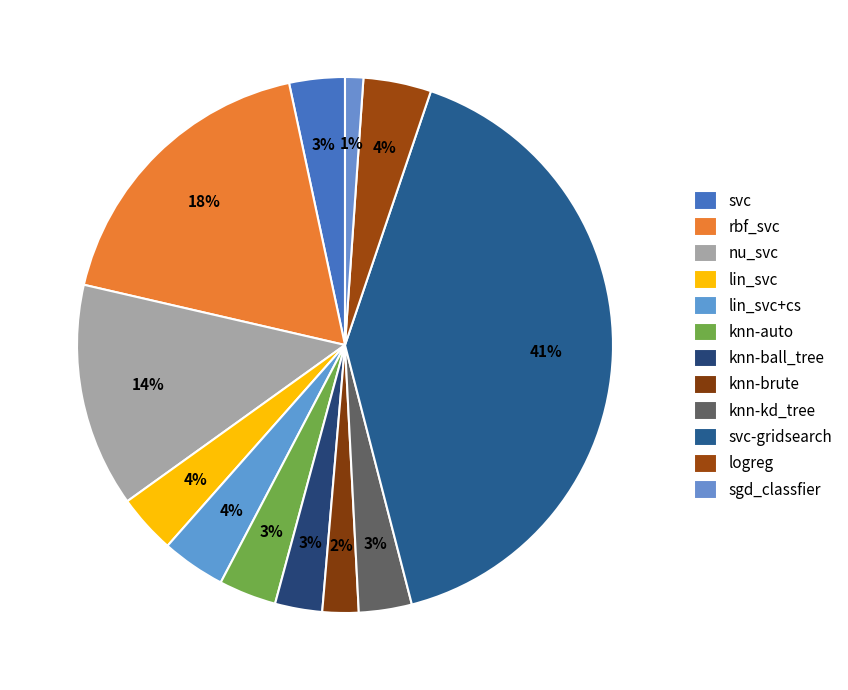

How many segments does this pie chart have?

12